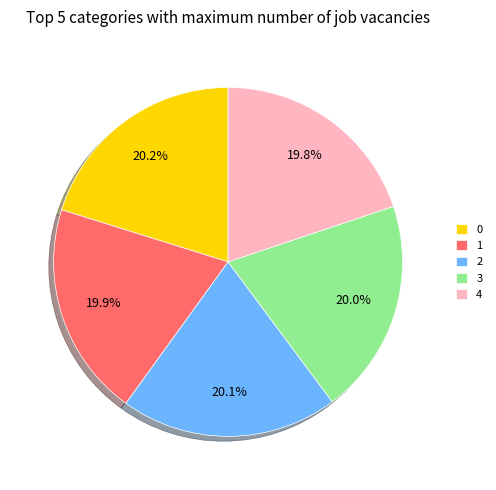

The 1 slice represents 20% of the pie. True or false?

True